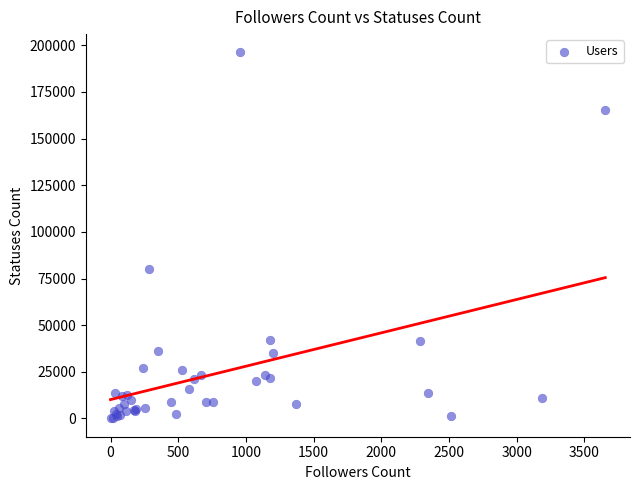

What Y value in the scatter plot is closest to 98099?

80115